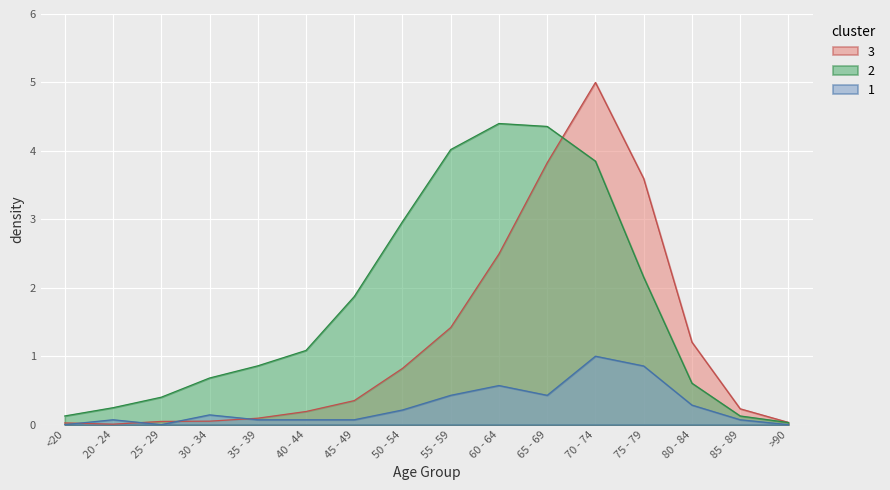

True or false: 1 and 2 intersect in this chart.

False